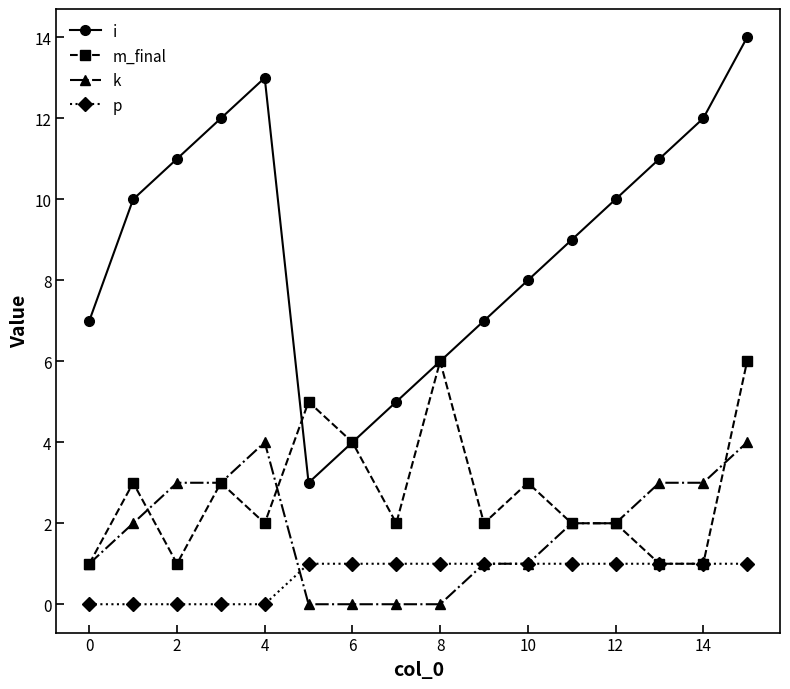

Which series has the largest total across all categories?

i